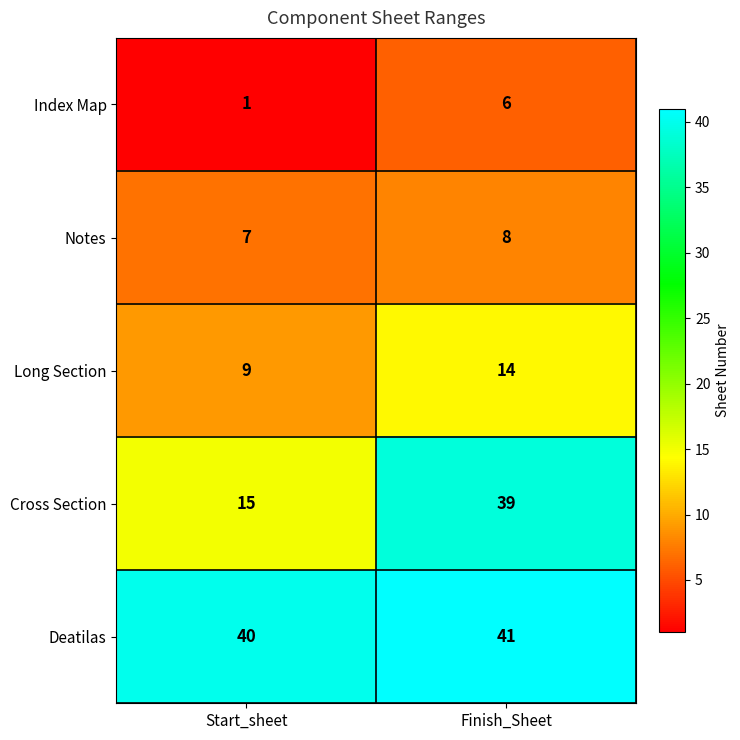

At which label is Cross Section closest to 27?

Start_sheet